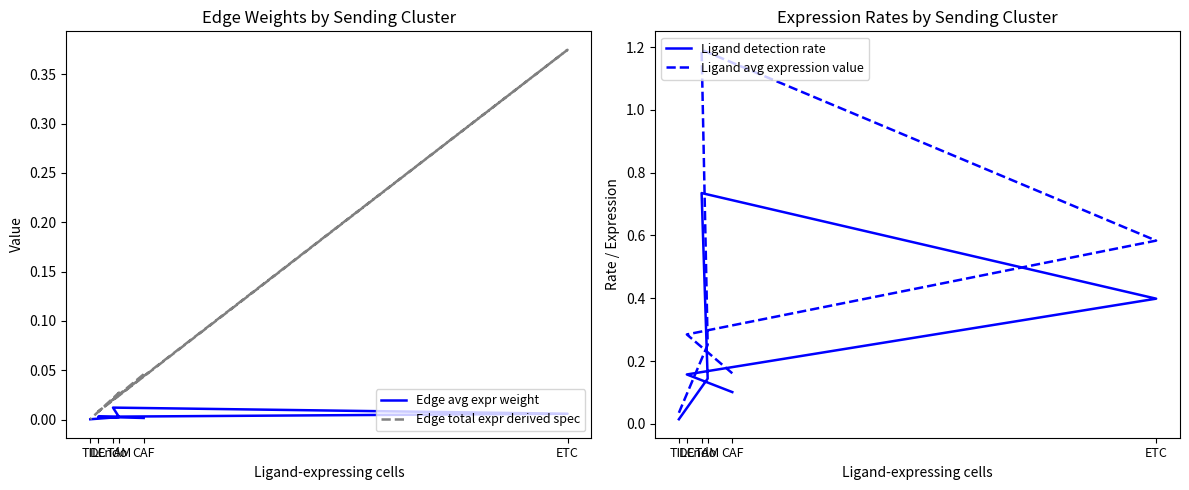

True or false: Ligand avg expression value has more than 2 points higher than both neighbors.

False